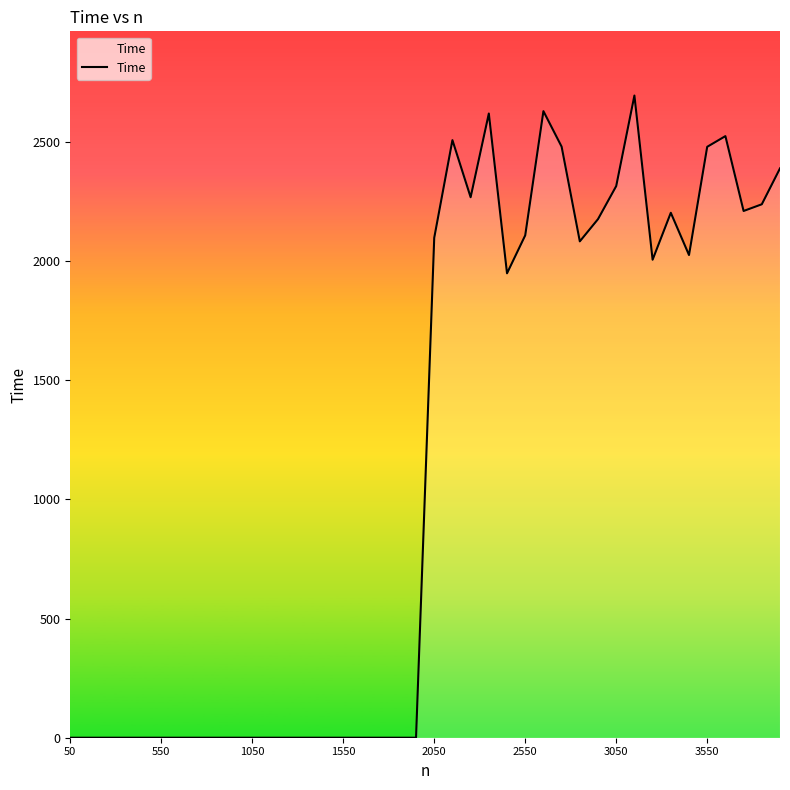

What is the greatest value displayed?

2693.9